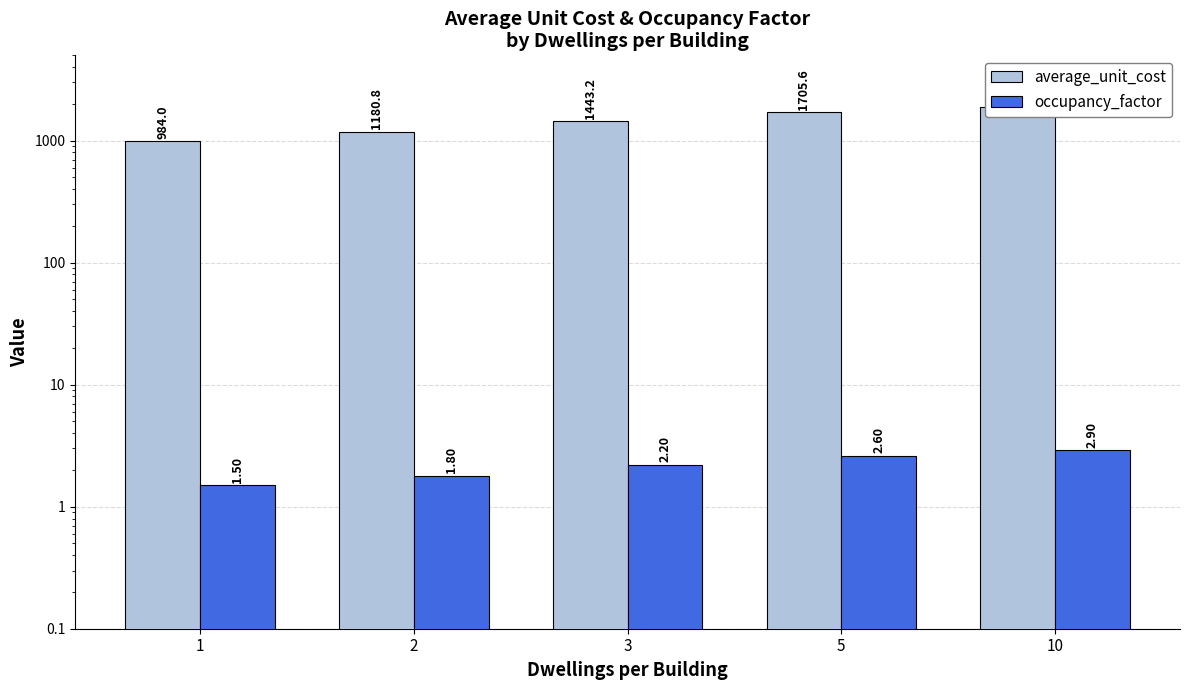

True or false: average_unit_cost has a value of 2490.6 at 5.

False